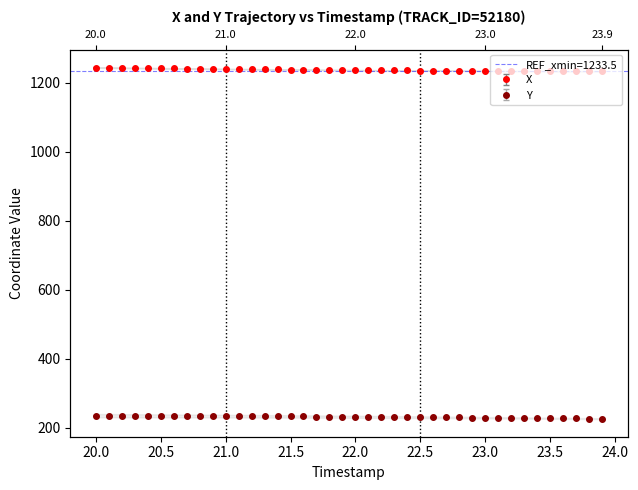

Rank the series at 24.0 from lowest to highest value.

Y, X